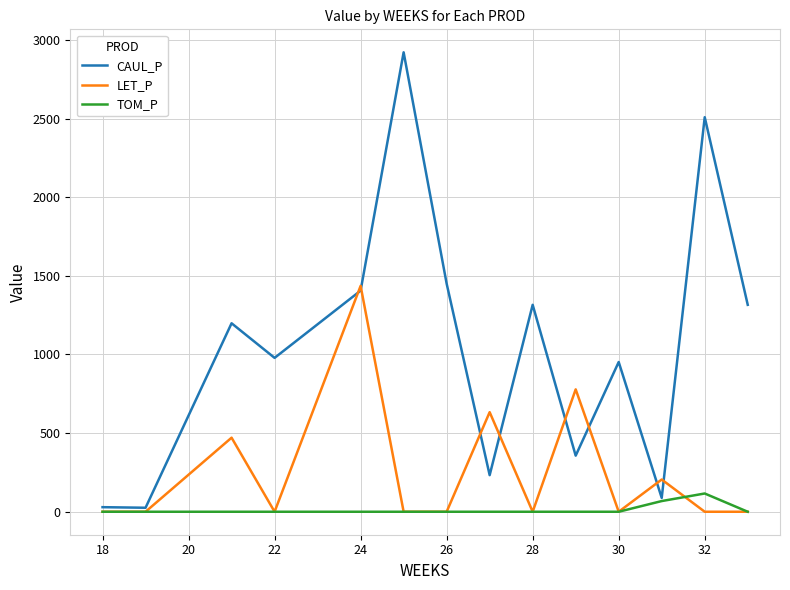

What is the maximum value shown in the chart?

2921.6